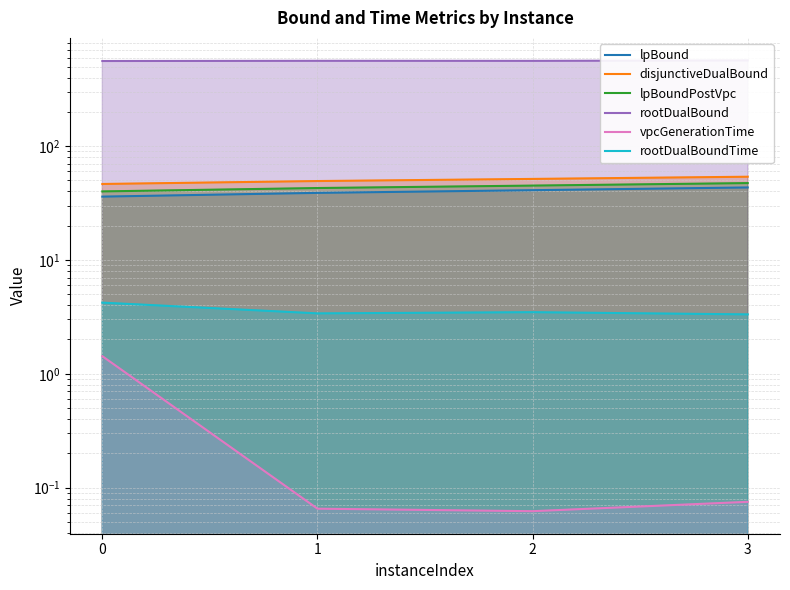

The lpBoundPostVpc series shows 63.2 at 0. True or false?

False